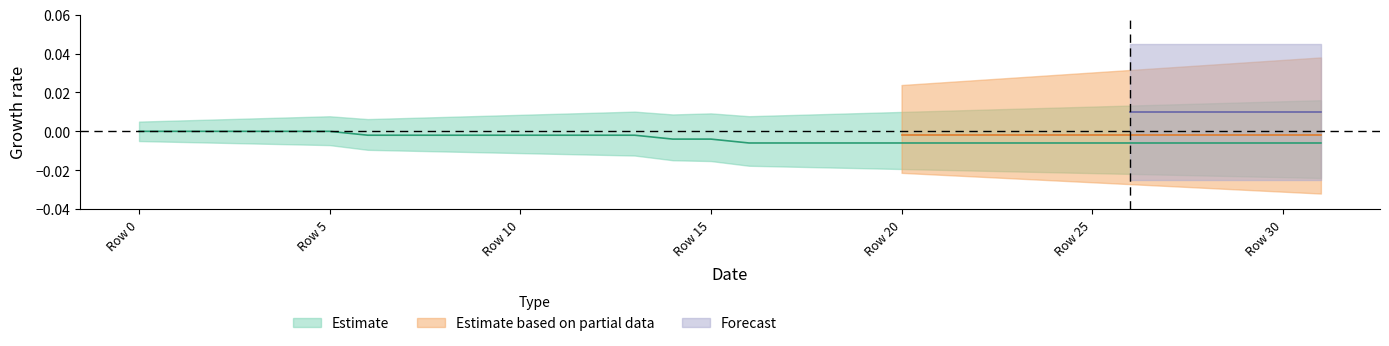

Which series has the largest range (max minus min)?

Estimate